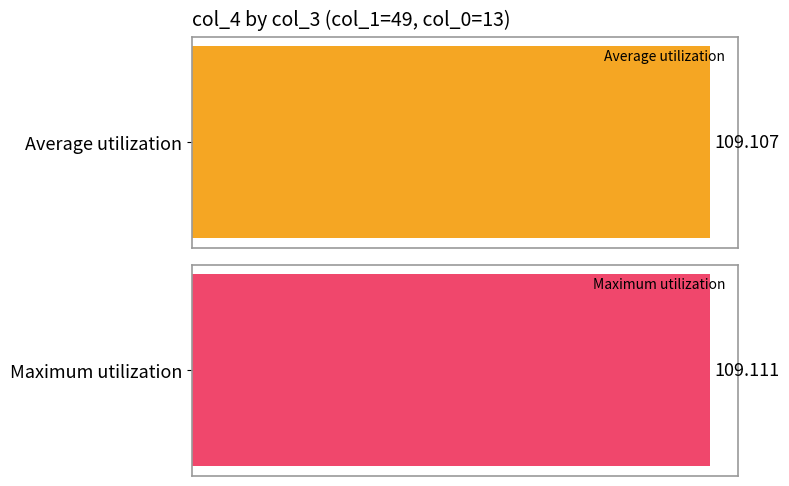

Rank the series at 6 from highest to lowest value.

Maximum utilization, Average utilization